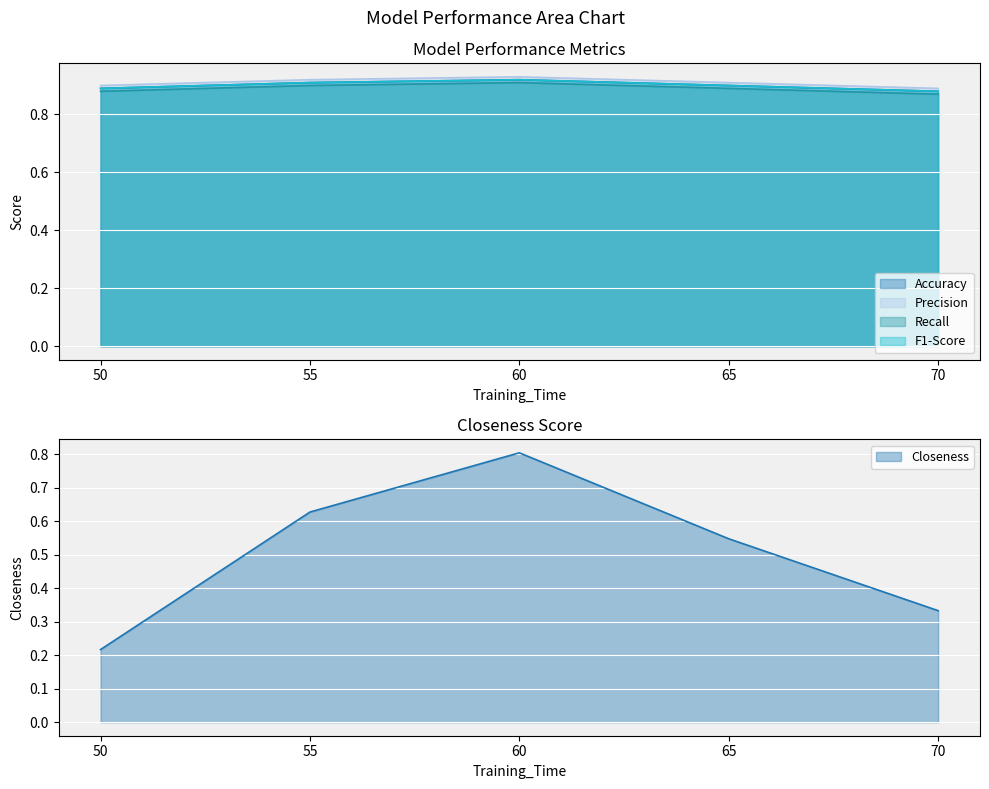

Rank the series by their maximum value, from lowest to highest.

Closeness, Recall, Accuracy, F1-Score, Precision